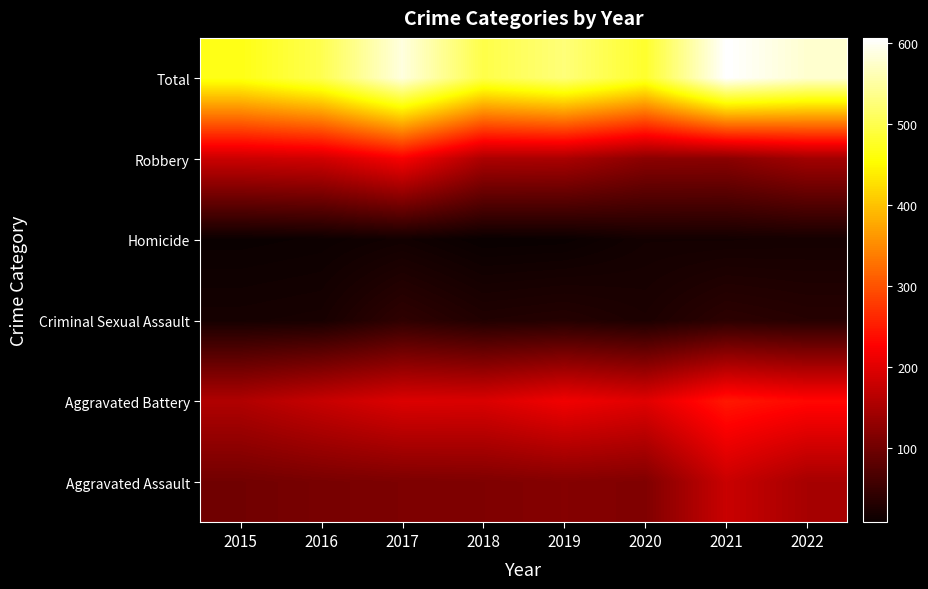

Reading left to right, extract all data points from this chart.

Aggravated Assault: 2015=101	2016=107	2017=111	2018=113	2019=118	2020=114	2021=179	2022=148
Aggravated Battery: 2015=157	2016=177	2017=196	2018=194	2019=215	2020=200	2021=248	2022=233
Criminal Sexual Assault: 2015=19	2016=21	2017=42	2018=29	2019=32	2020=25	2021=39	2022=34
Homicide: 2015=9	2016=11	2017=16	2018=8	2019=9	2020=17	2021=17	2022=18
Robbery: 2015=180	2016=185	2017=221	2018=153	2019=151	2020=124	2021=123	2022=144
Total: 2015=466	2016=501	2017=586	2018=497	2019=525	2020=480	2021=606	2022=577